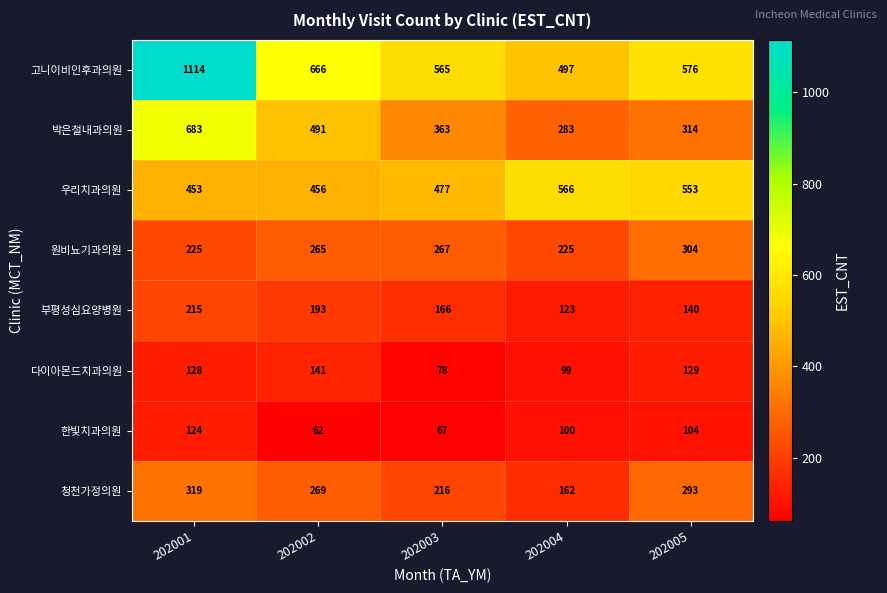

How many distinct data groups are displayed?

8